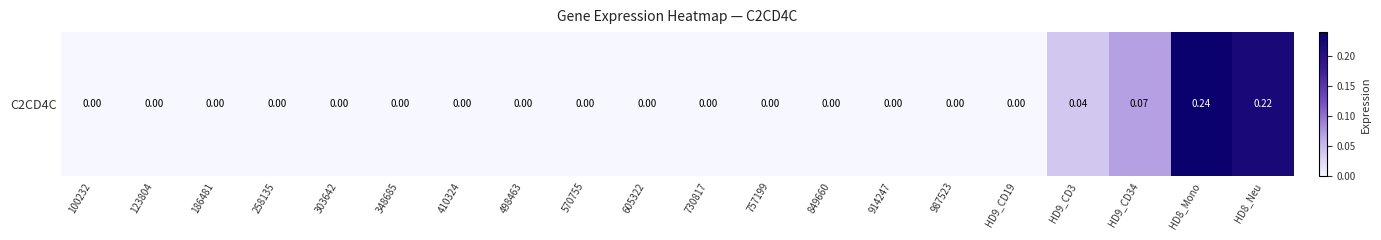

Rank the categories by value from highest to lowest.

HD8_Mono, HD8_Neu, HD9_CD34, HD9_CD3, 100232, 123804, 186481, 258135, 303642, 348685, 410324, 498463, 570755, 605322, 730817, 757199, 849660, 914247, 987523, HD9_CD19